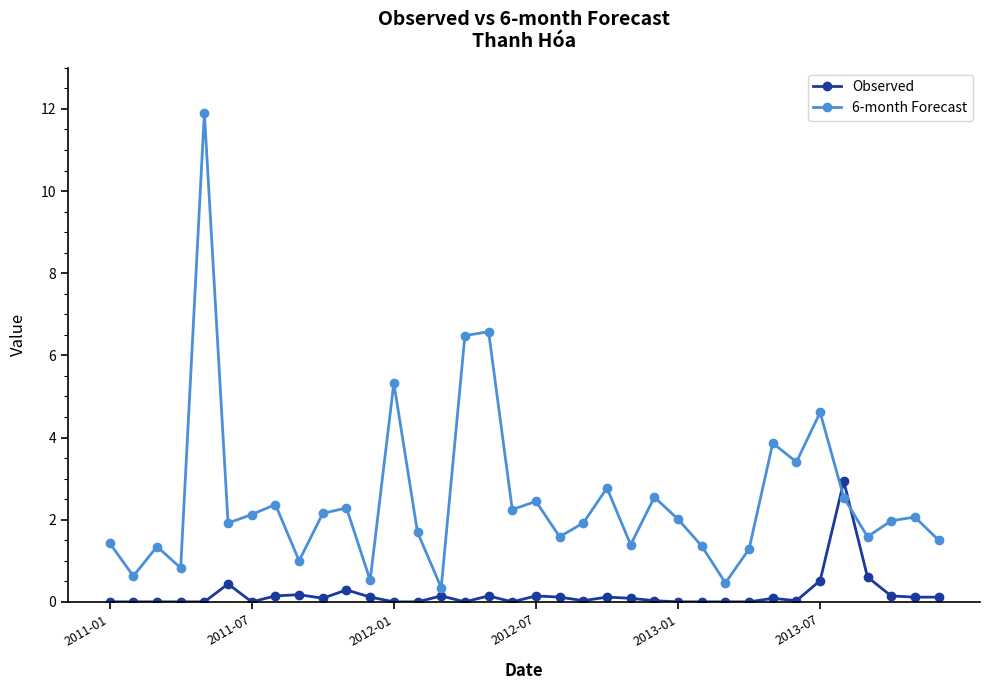

Which series has the largest total across all categories?

6-month Forecast